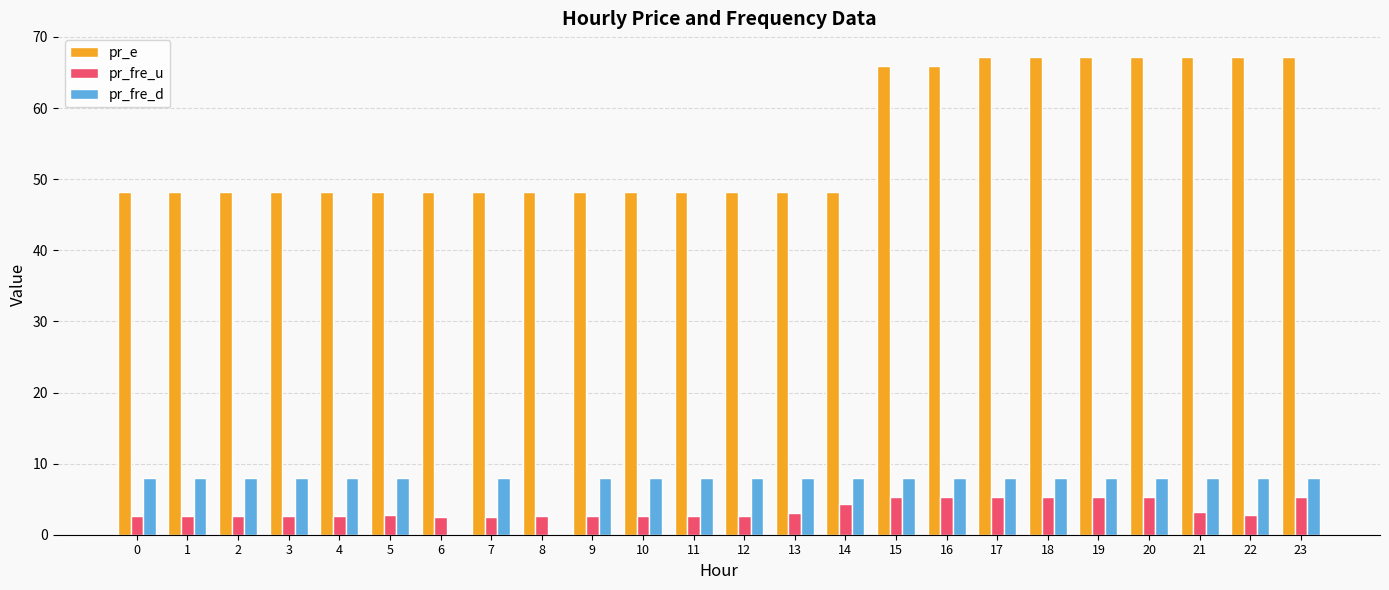

What is the approximate value of pr_fre_d at 22?

8.0